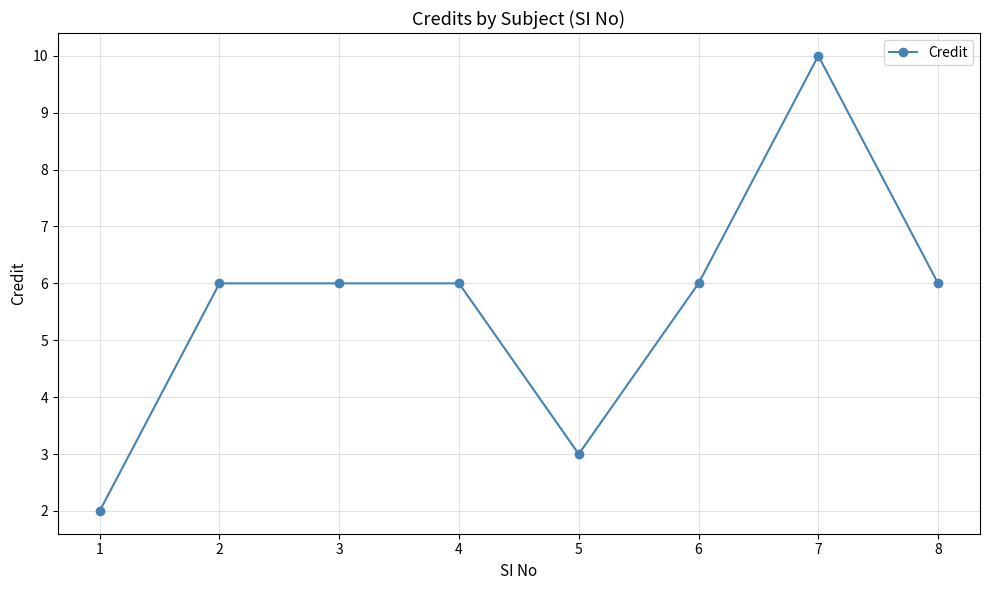

Count the values in the range 6 to 7.

5